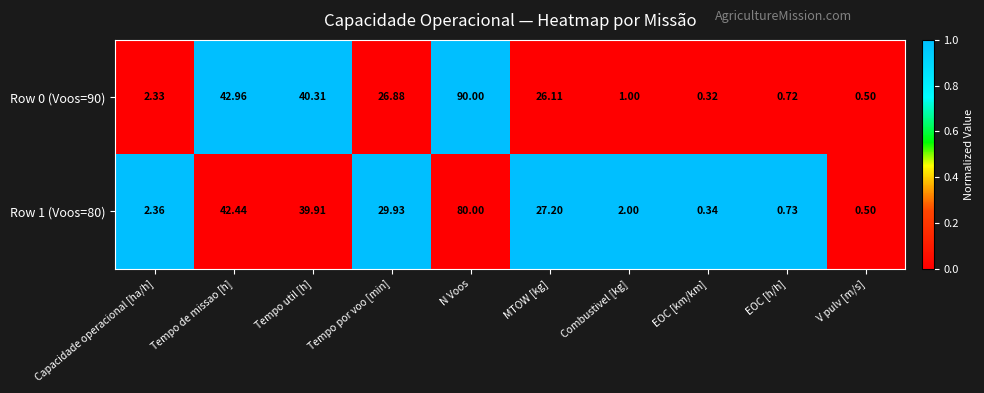

Which series changed the most between Combustivel [kg] and EOC [km/km]?

Row 1 (Voos=80)